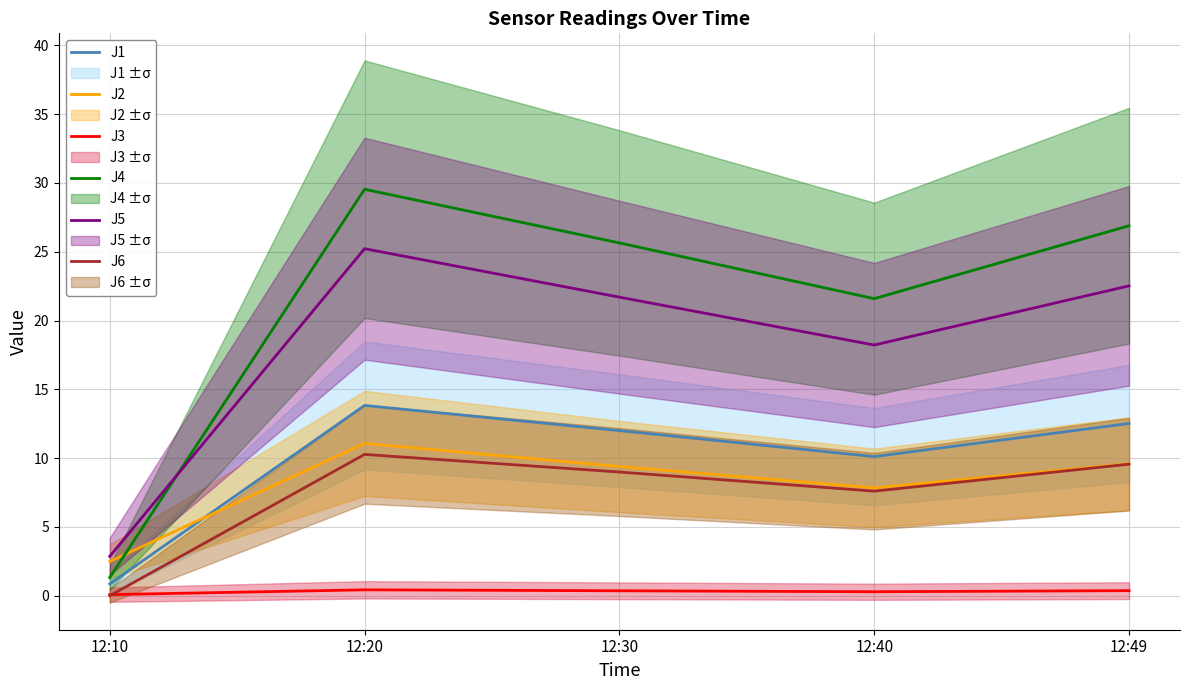

True or false: J4 and J2 cross at least once.

True